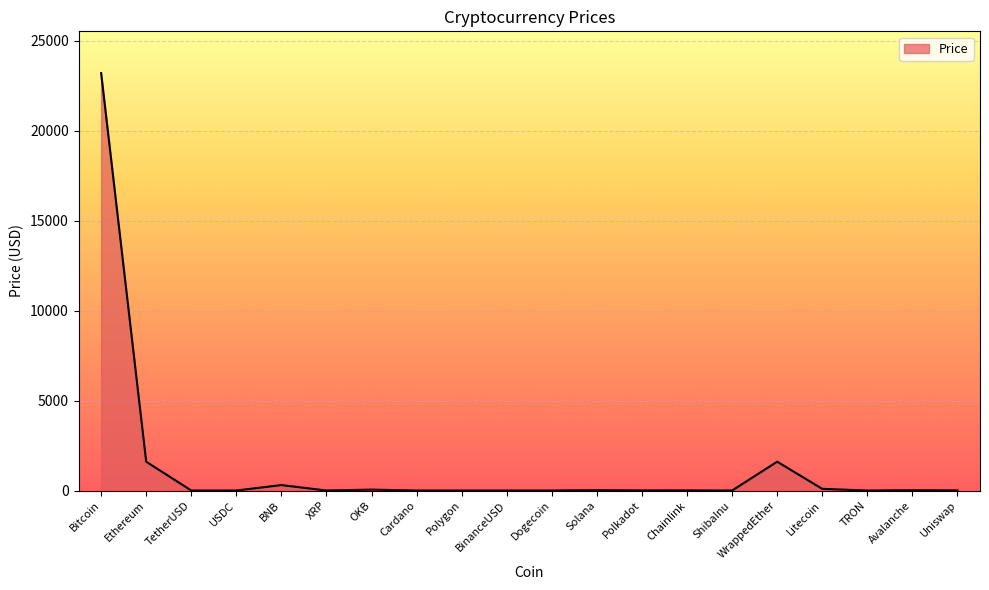

Read the value at Uniswap.

6.5